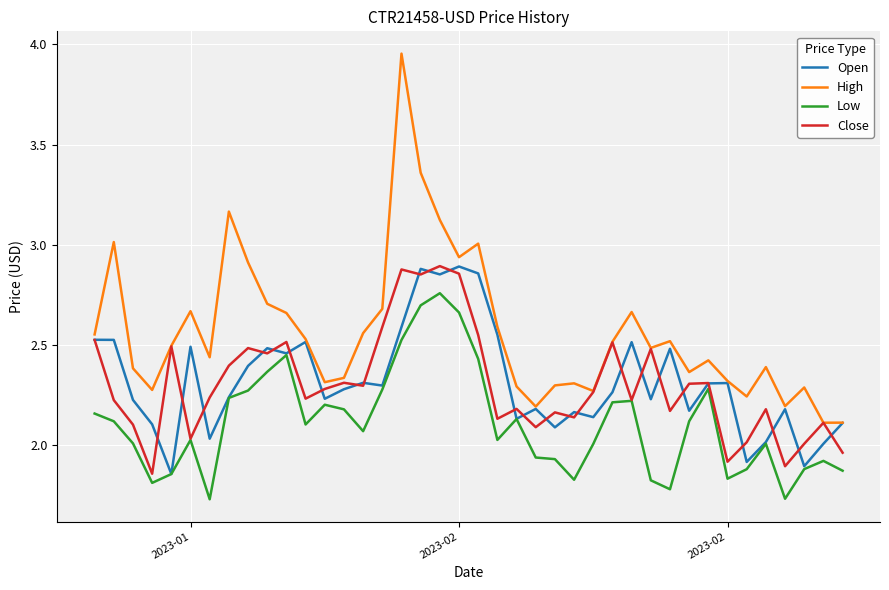

Which series has the widest spread of values?

High